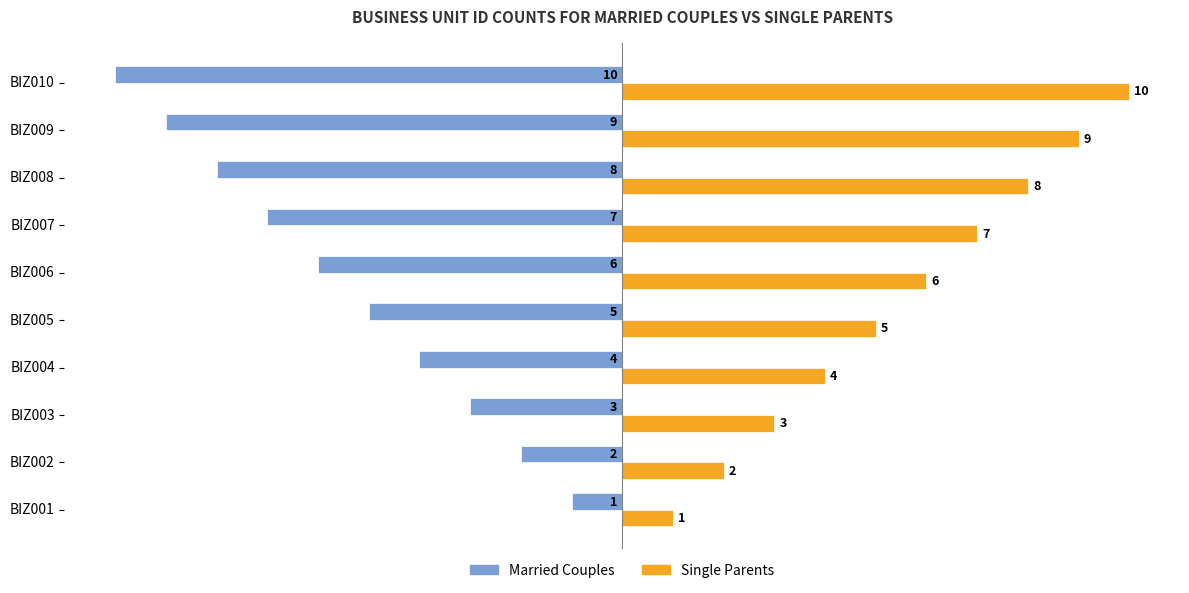

List the series in order of their overall mean, highest first.

Single Parents, Married Couples